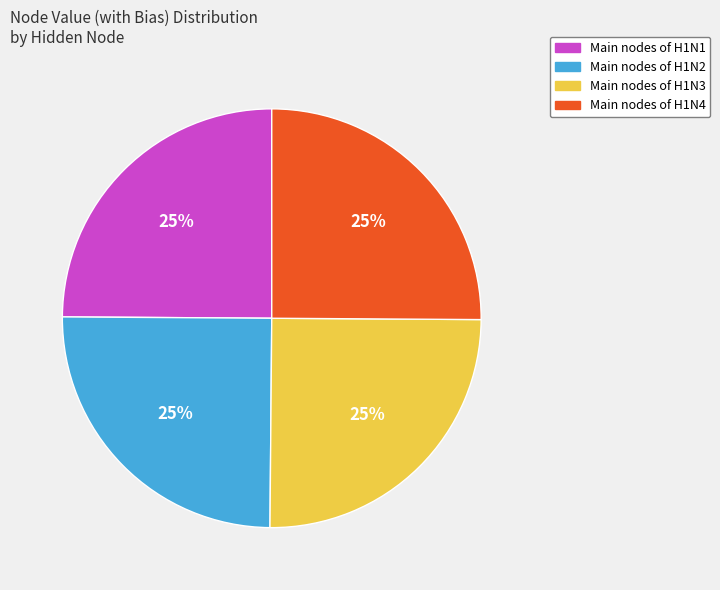

To the nearest percent, what is the average slice percentage?

25%